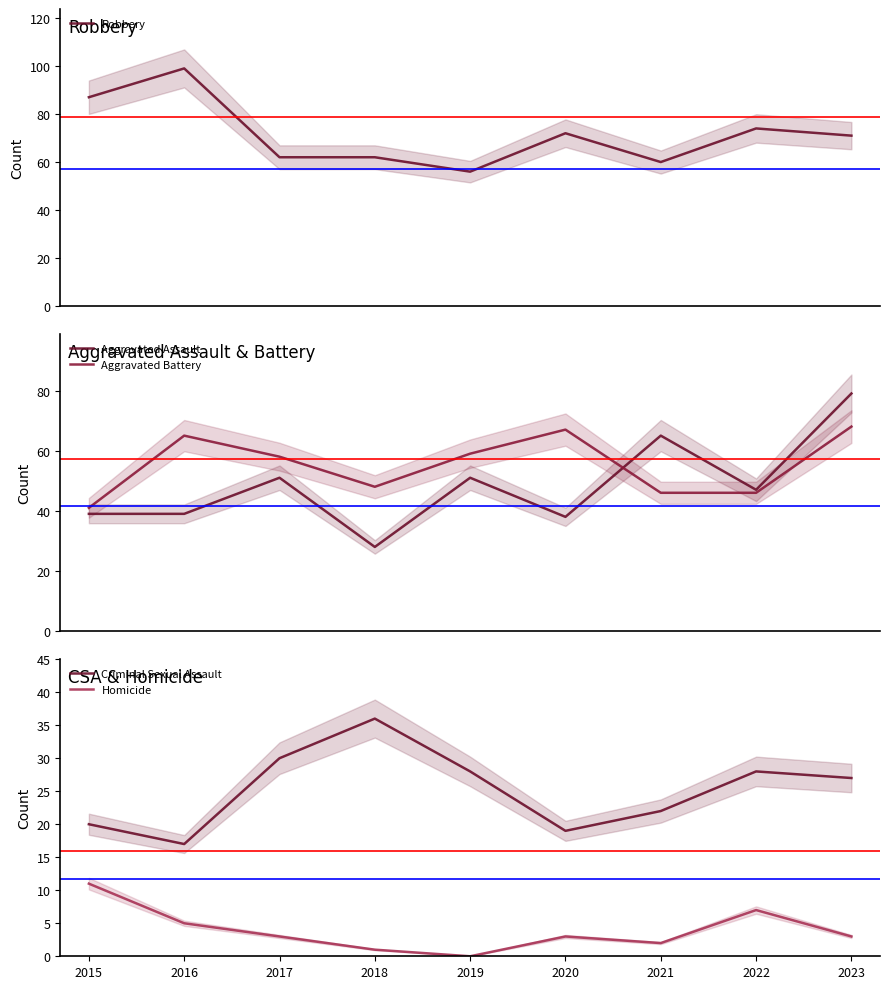

Reading left to right, list all the values displayed in this chart.

Robbery: 87	99	62	62	56	72	60	74	71
Aggravated Assault: 39	39	51	28	51	38	65	47	79
Aggravated Battery: 41	65	58	48	59	67	46	46	68
Criminal Sexual Assault: 20	17	30	36	28	19	22	28	27
Homicide: 11	5	3	1	0	3	2	7	3